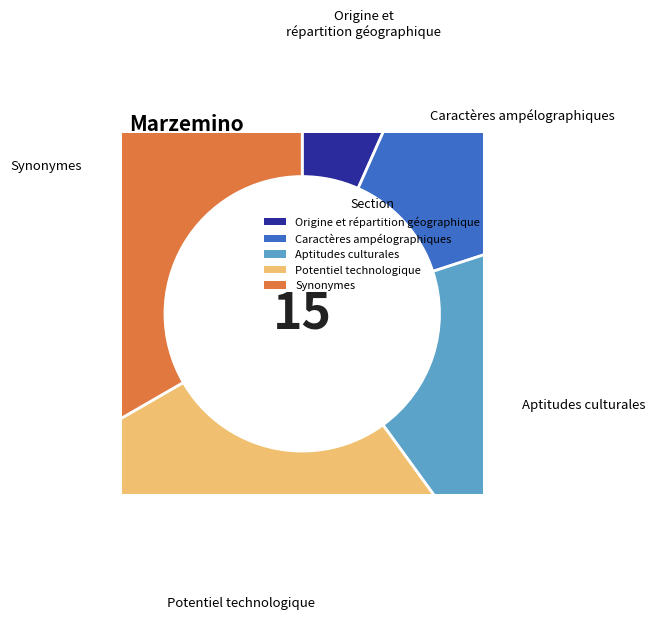

True or false: Aptitudes culturales accounts for 13% of the total.

False